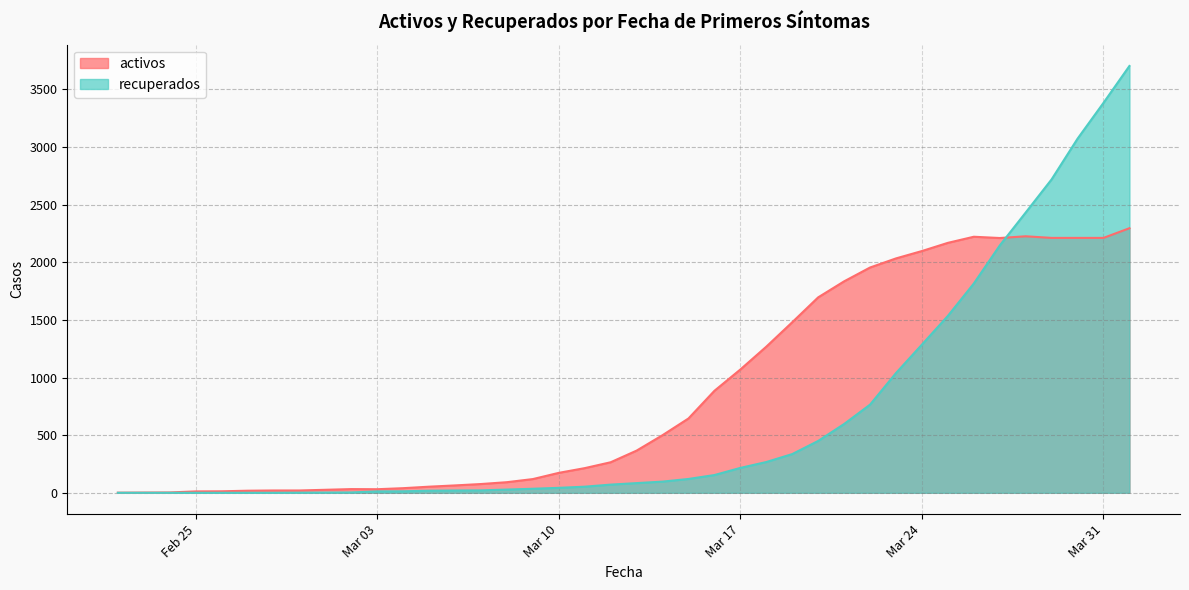

Where do activos and recuperados first cross each other?

2020-03-27 and 2020-03-28